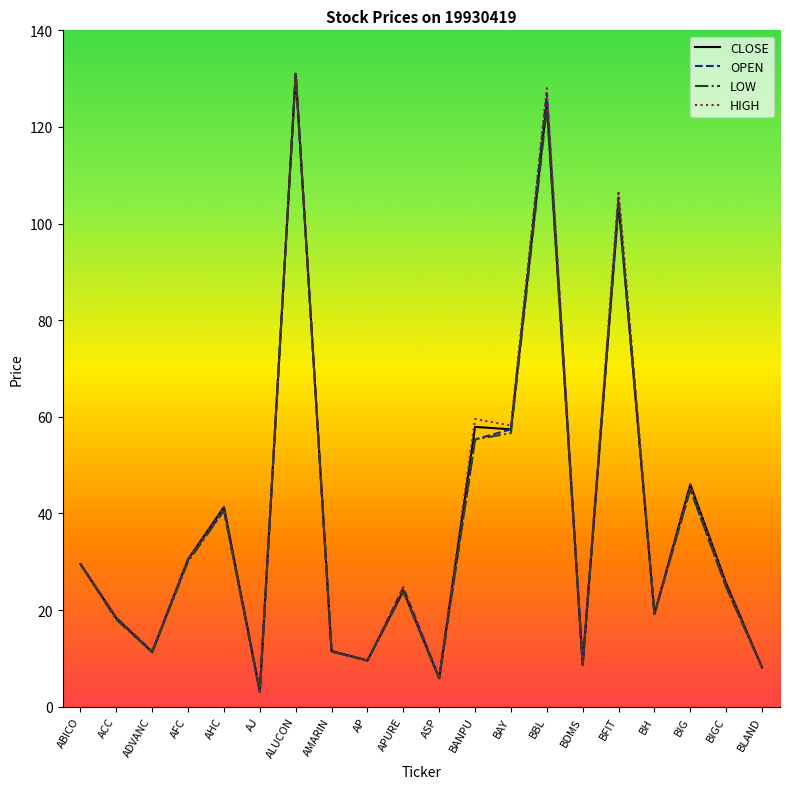

Which series changed the most between AP and BAY?

HIGH